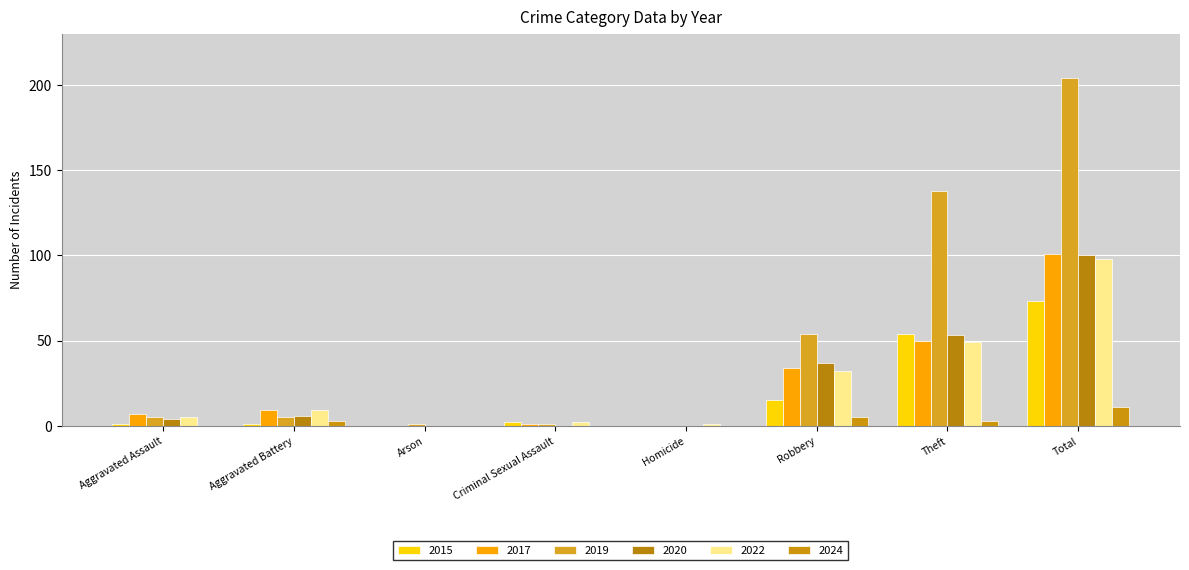

What is the label of the 6th bar from the right?

Arson